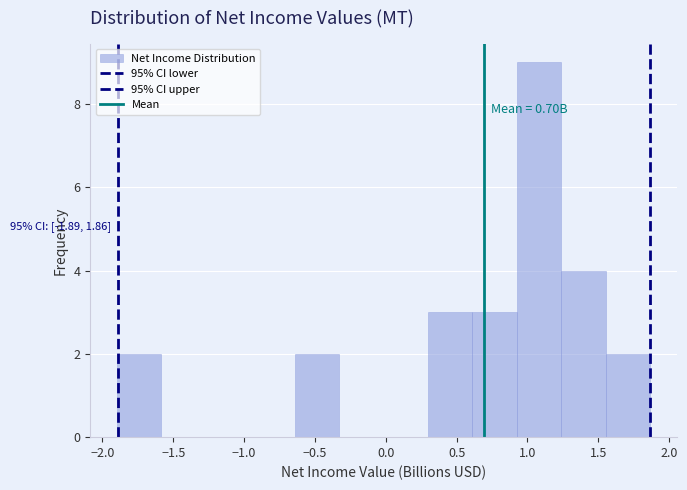

Which range on the x-axis has the tallest bar?

0.90 to 1.25